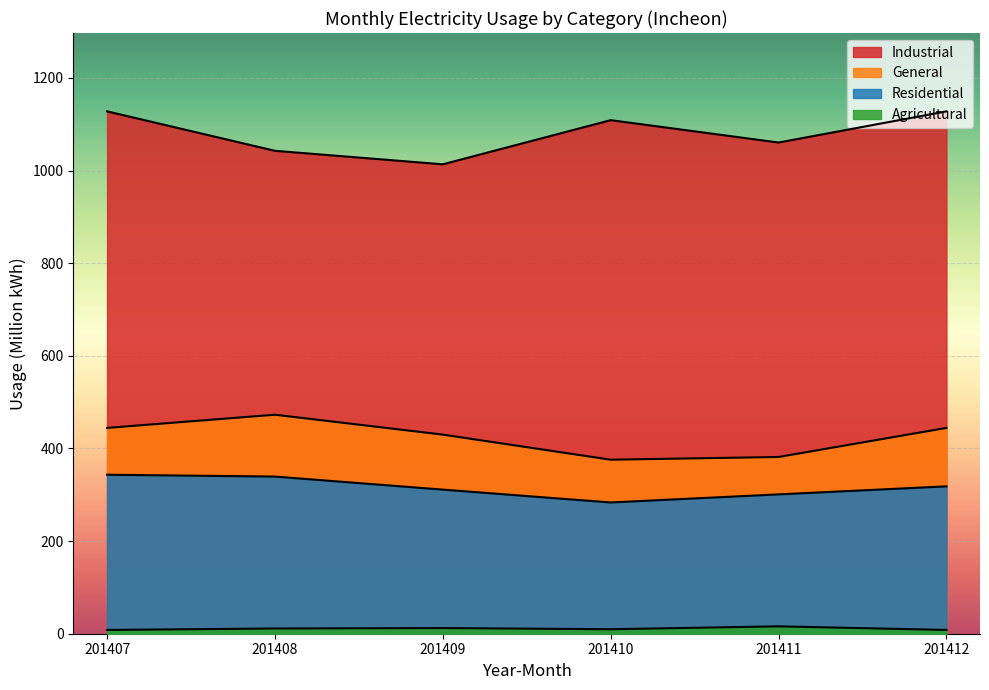

What is the difference between the maximum and second lowest values in the General series?

91.2